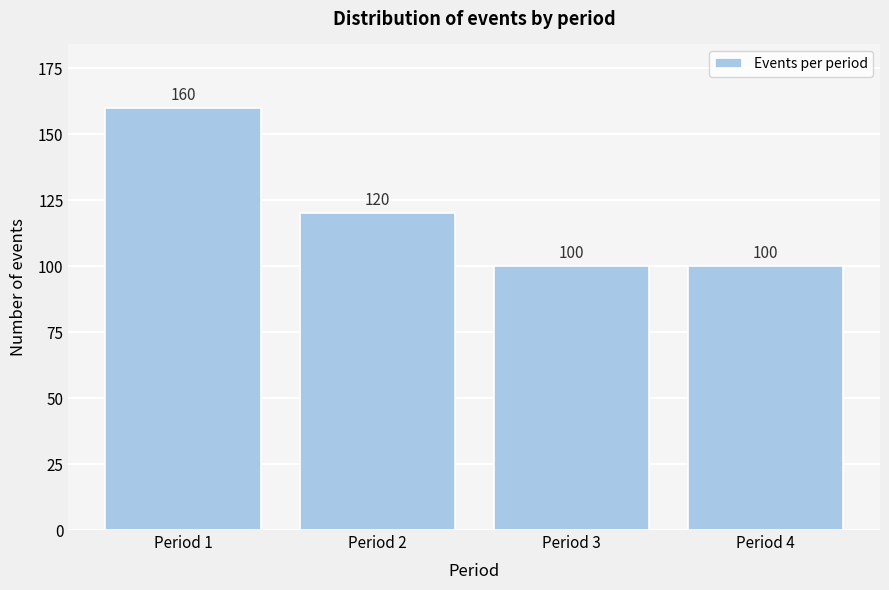

Reading right to left, what are all the values shown in this chart?

Period 4=100	Period 3=100	Period 2=120	Period 1=160